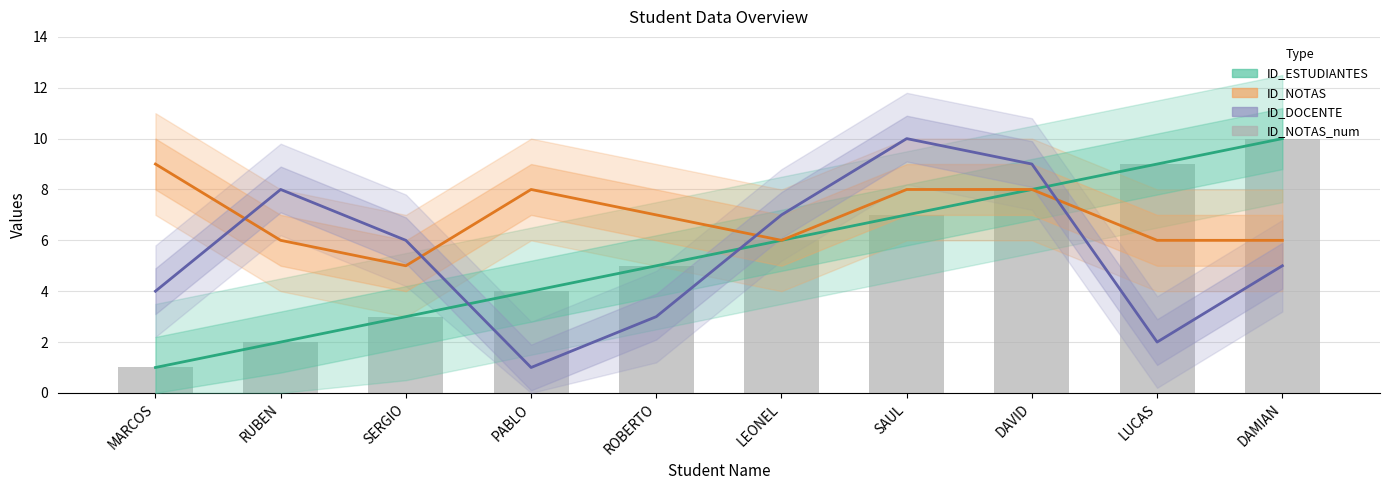

Between MARCOS and LUCAS, which is larger?

LUCAS